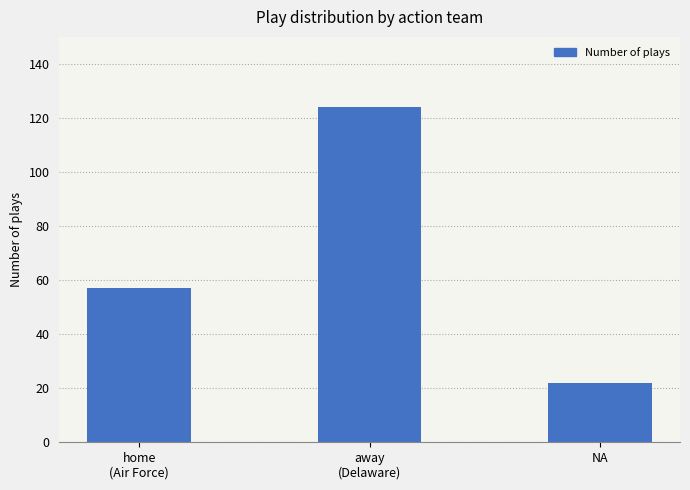

What is the ratio of the value at home
(Air Force) to the value at NA?

2.6